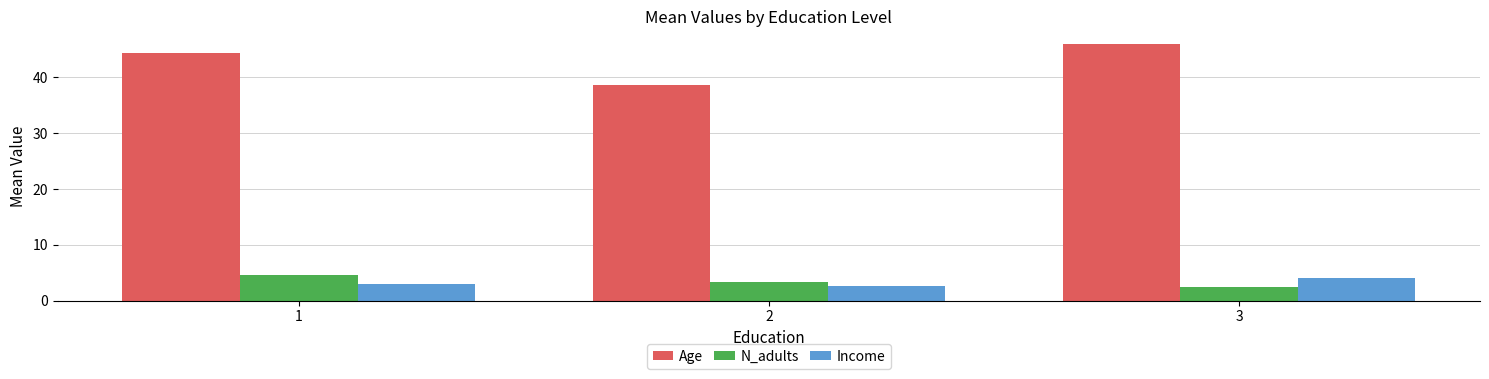

What are all the series names shown in the legend?

Age, N_adults, Income